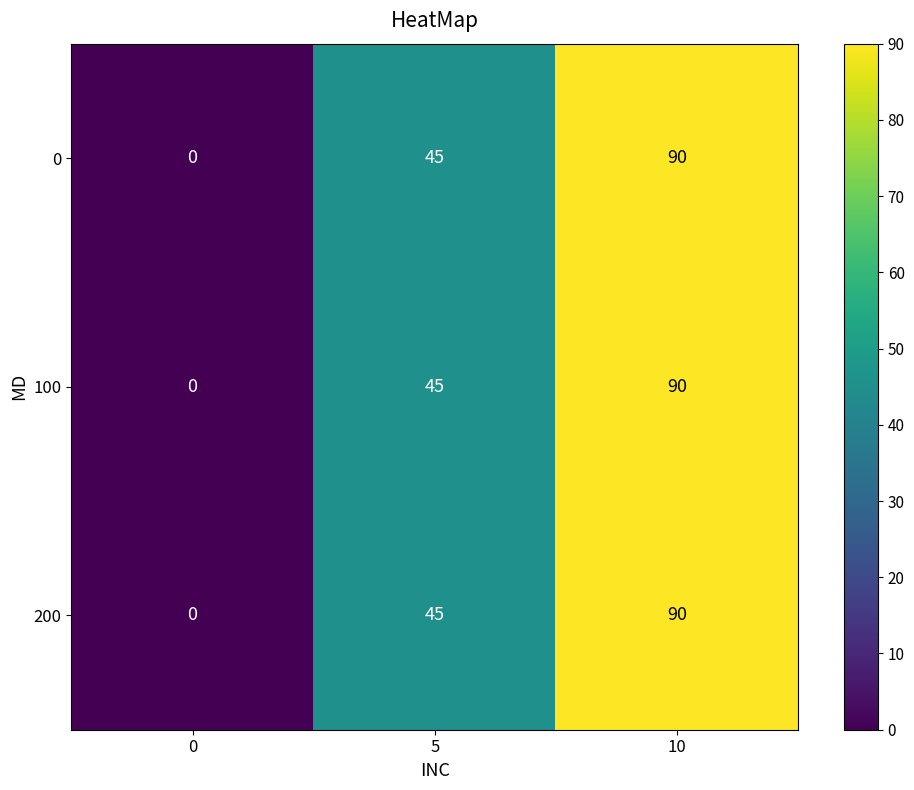

How many distinct data groups are displayed?

3